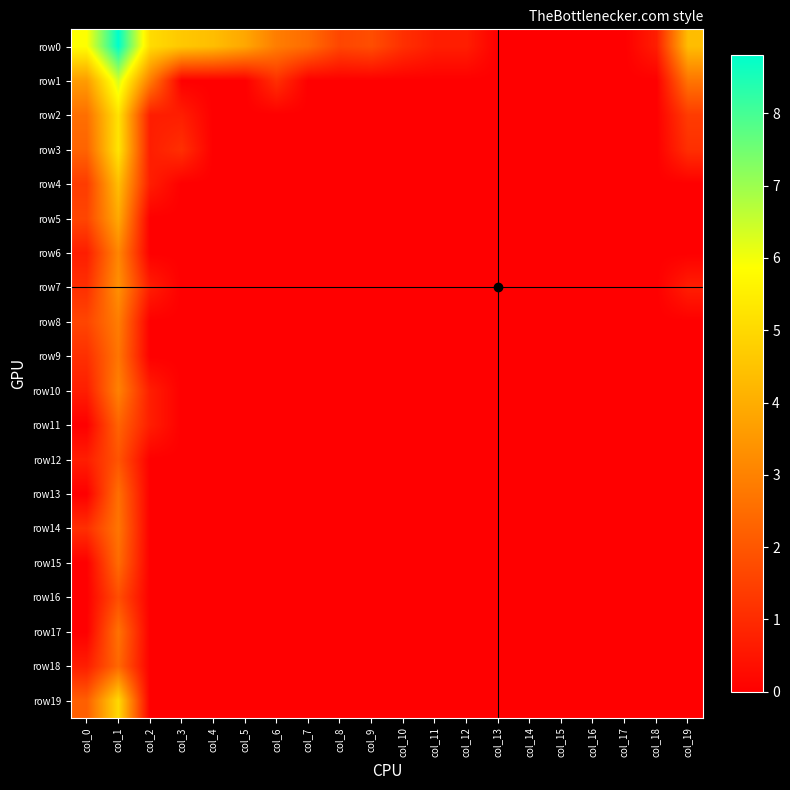

Which category has the lowest value across all series?

col_13